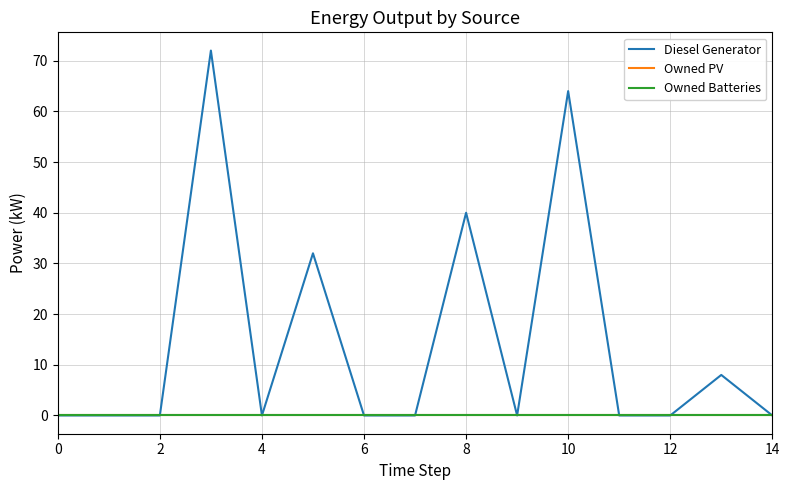

Is this an area chart (filled region under the line)?

No